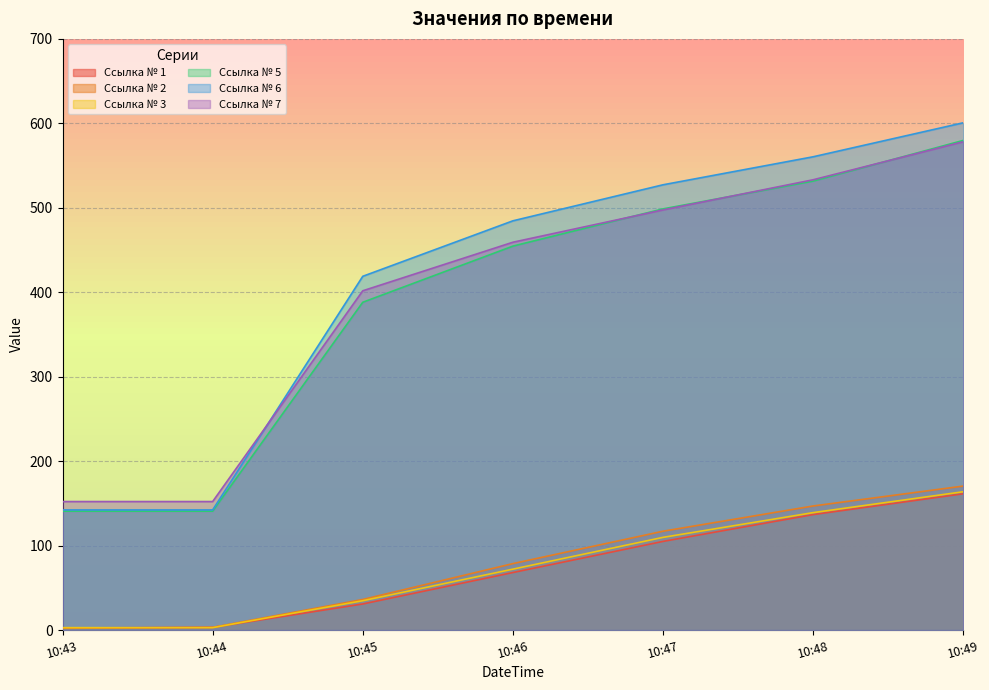

Rank the series by their maximum value, from lowest to highest.

Ссылка № 1, Ссылка № 3, Ссылка № 2, Ссылка № 7, Ссылка № 5, Ссылка № 6